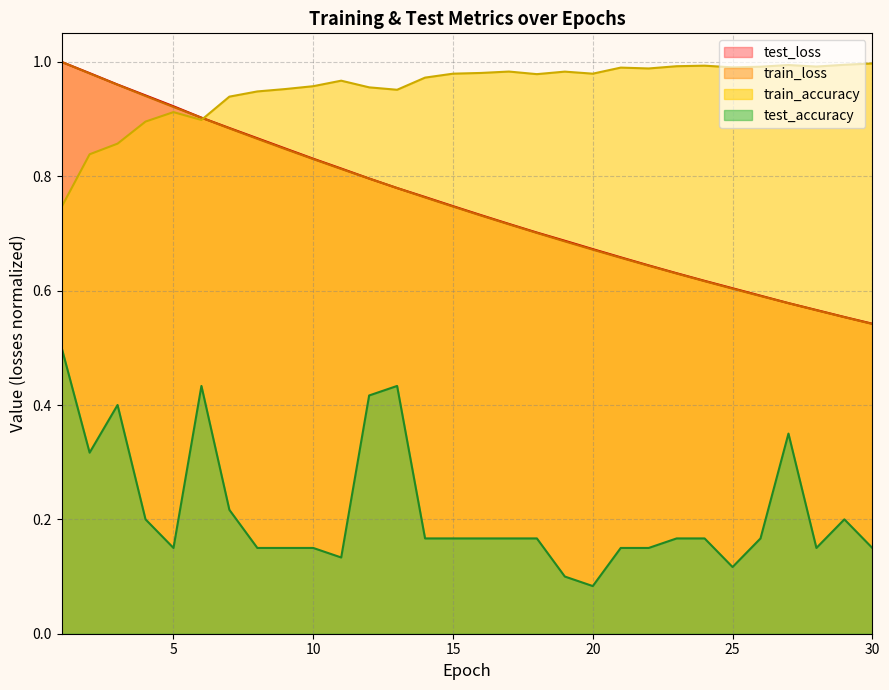

Does the chart display data point markers on the line(s)?

No